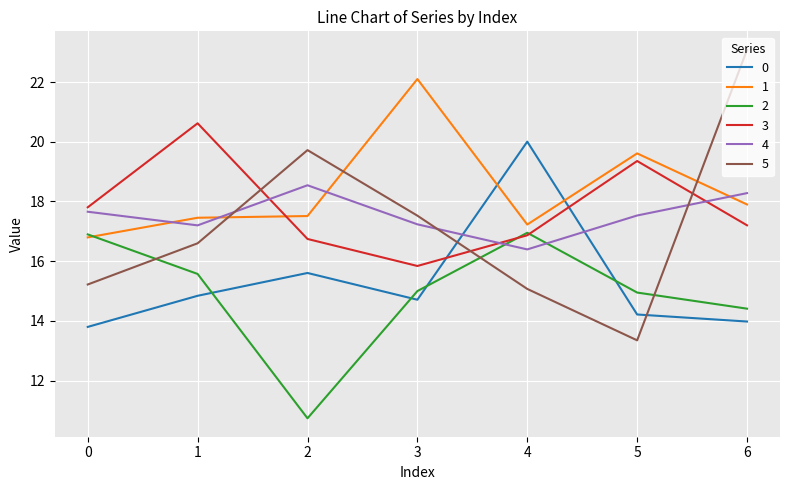

Is it true that 0 equals 5.1 at 2?

False